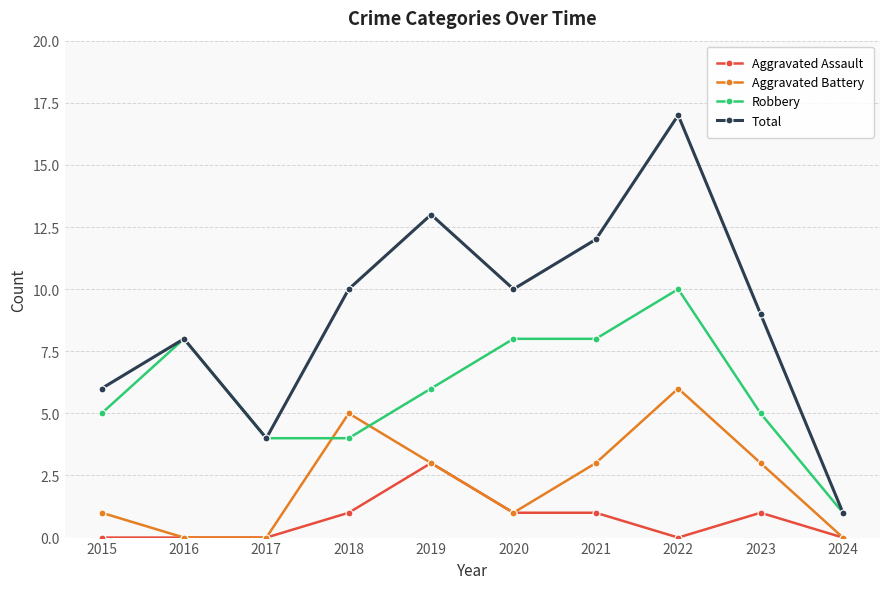

Count the number of categories in the chart.

10